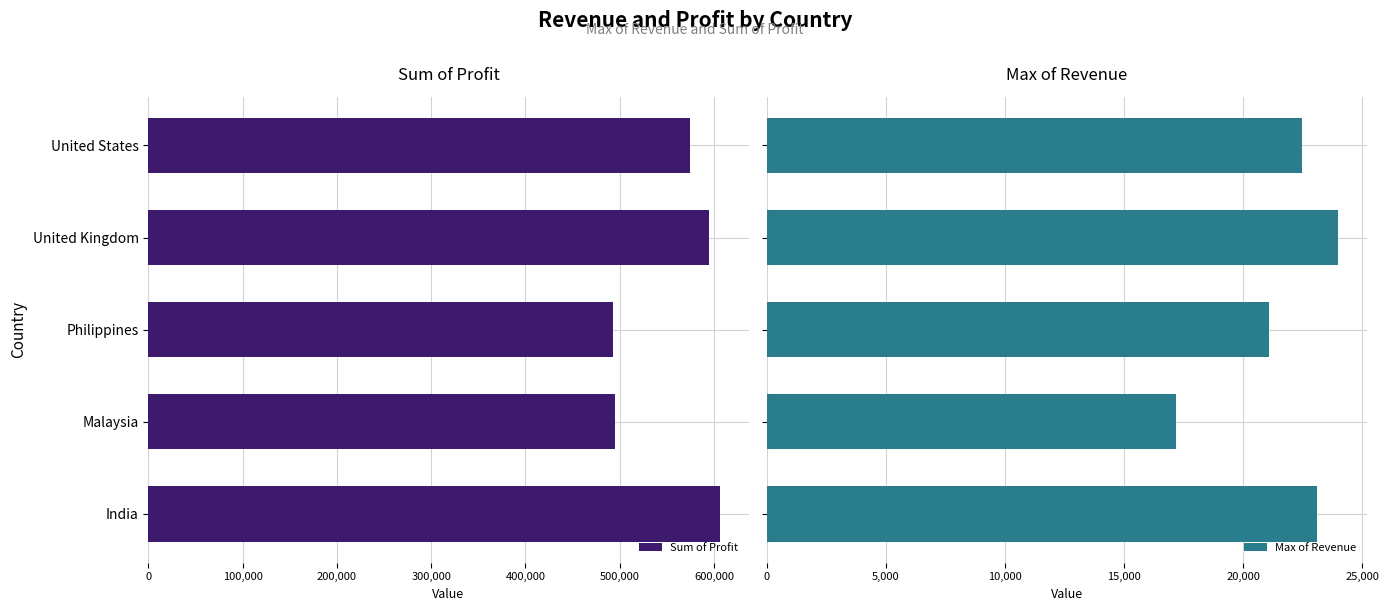

What is the difference between the maximum and minimum values in the Sum of Profit series?

113327.1